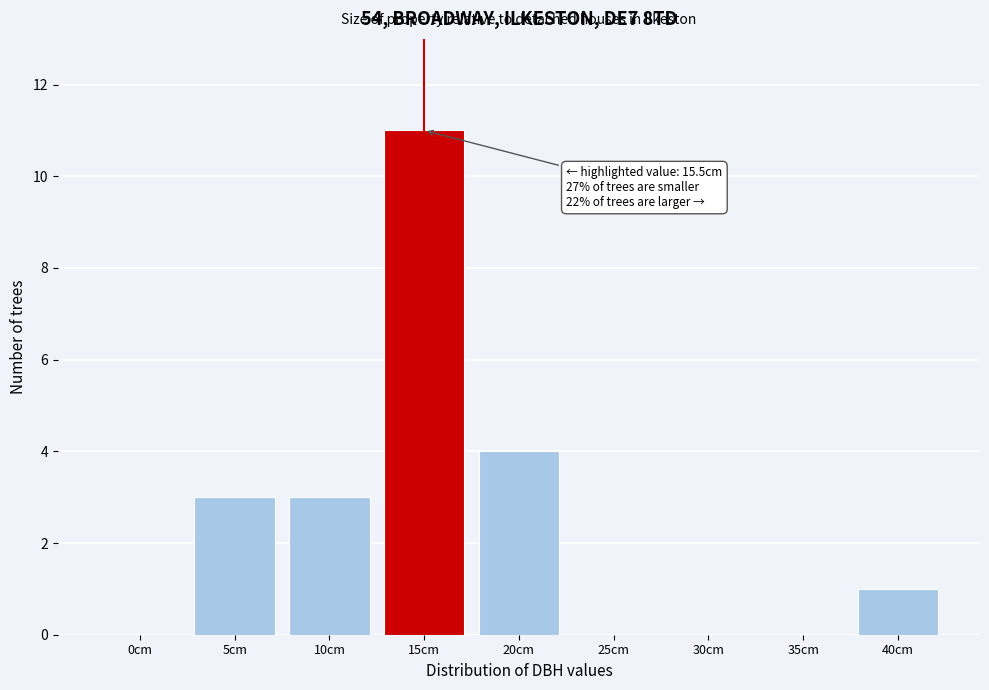

Reading left to right, extract all data points from this chart.

0cm=0	5cm=3	10cm=3	15cm=11	20cm=4	25cm=0	30cm=0	35cm=0	40cm=1